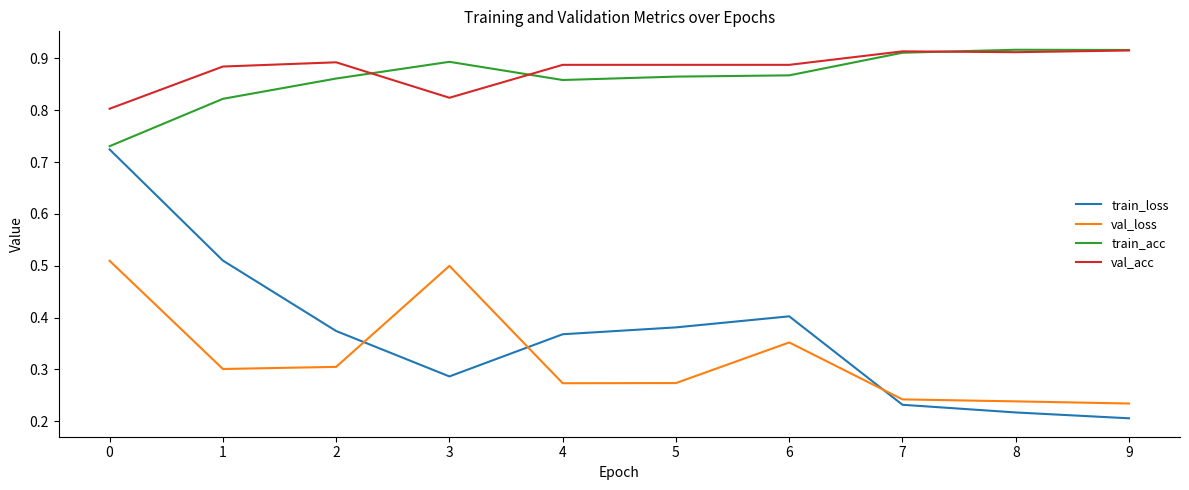

What is the total value across all series at 3?

2.5